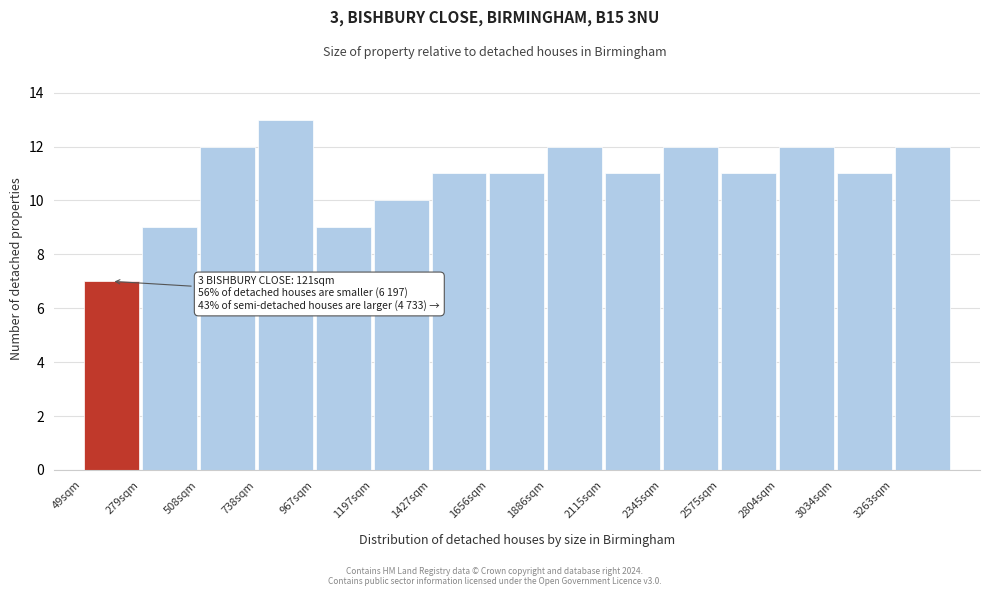

Over which range of the x-axis is the bar tallest?

750 to 950